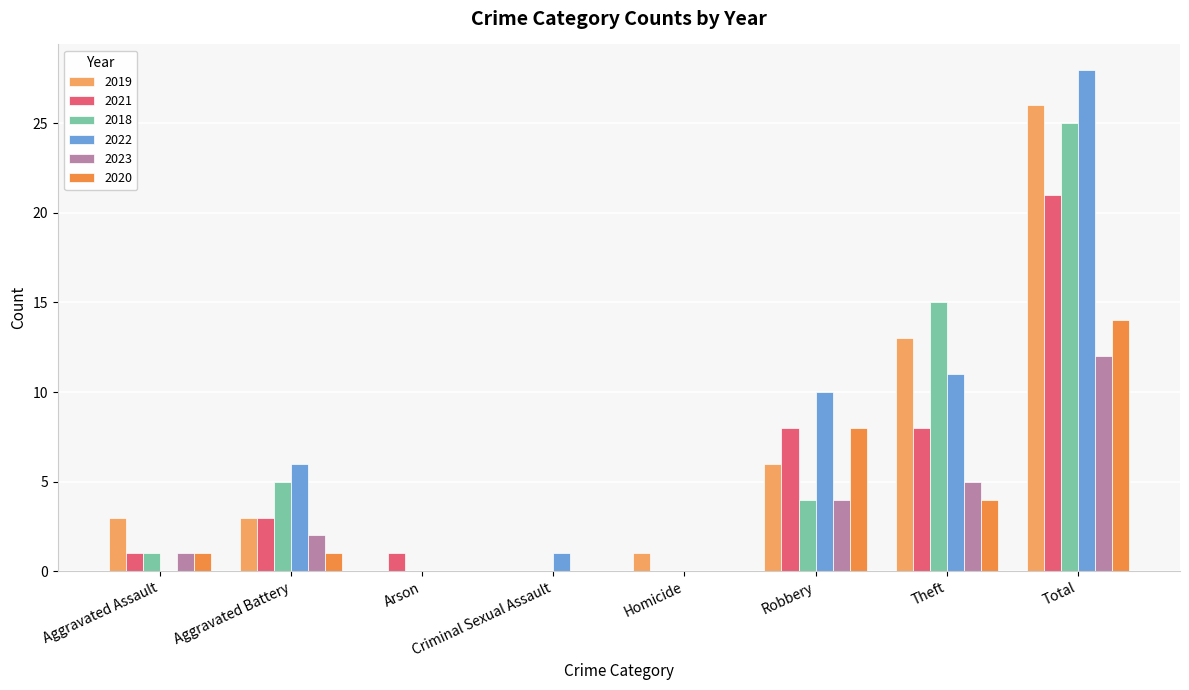

Which series changed the most between Criminal Sexual Assault and Theft?

2018